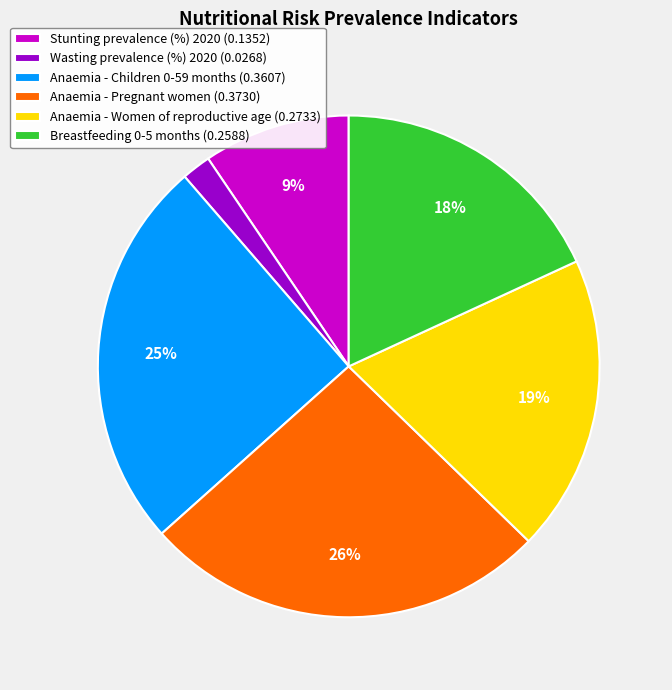

How many segments does this pie chart have?

6